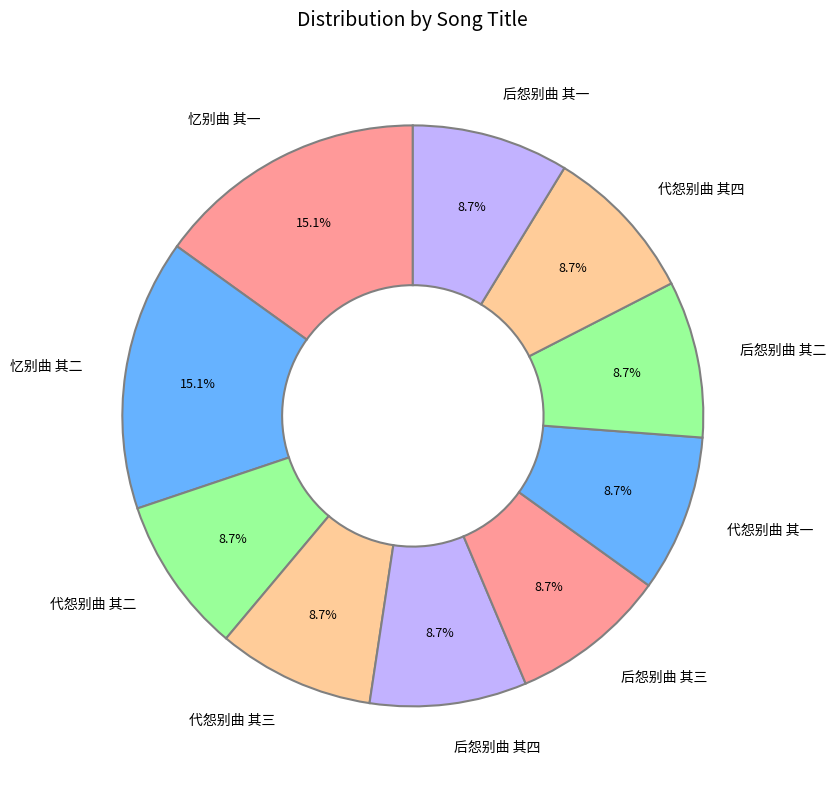

The 后怨别曲 其三 slice represents 9% of the pie. True or false?

True